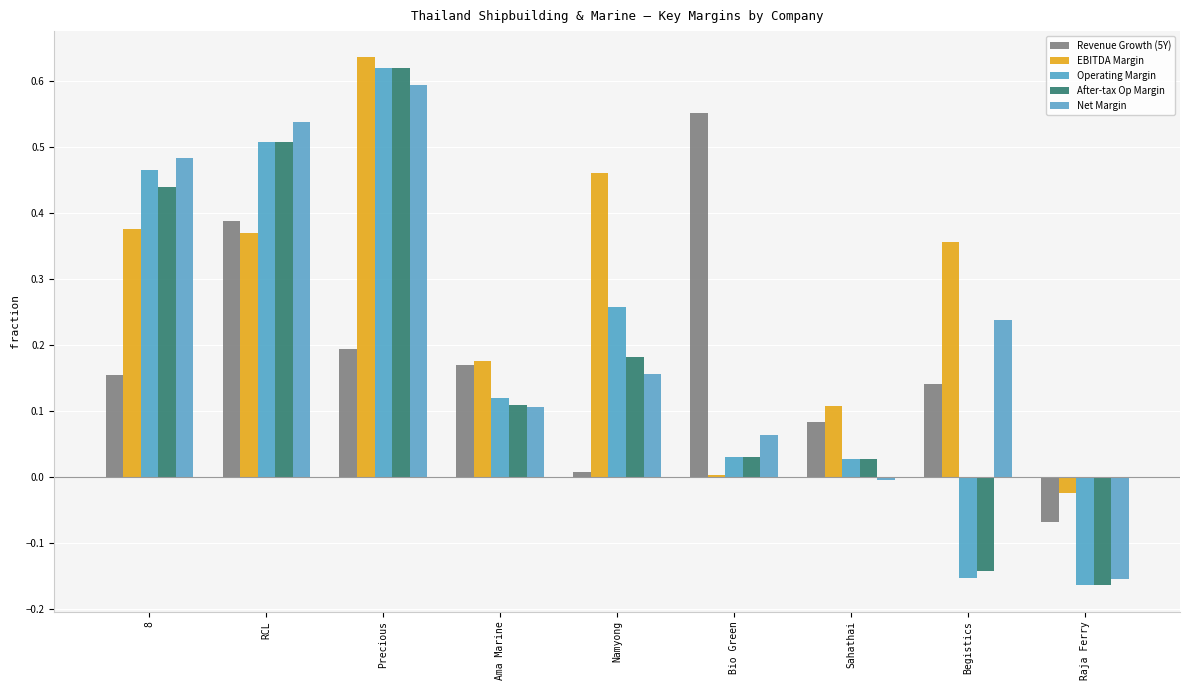

Rank the series at Sahathai from highest to lowest value.

EBITDA Margin, Revenue Growth (5Y), Operating Margin, After-tax Op Margin, Net Margin